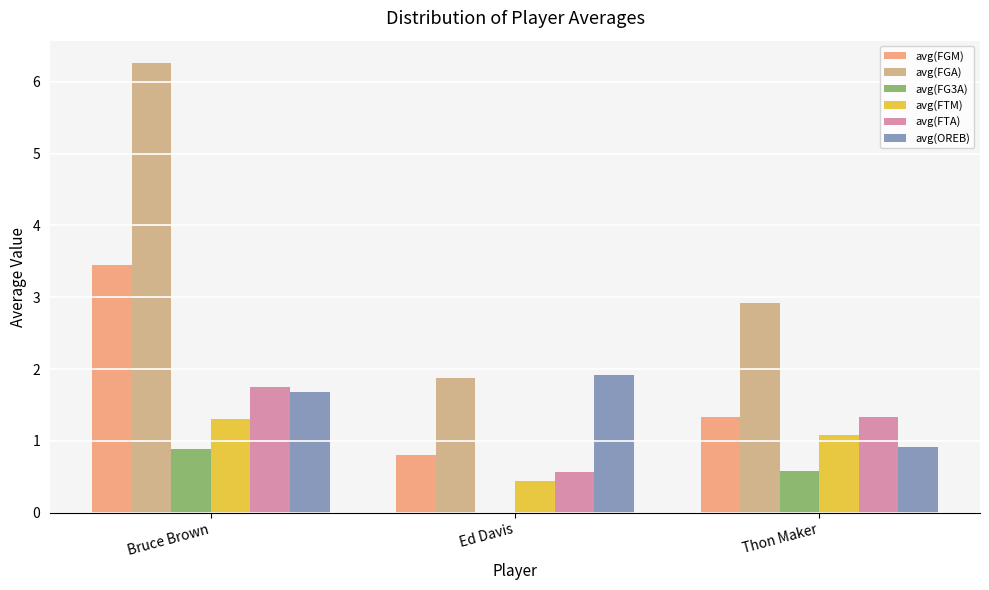

How many categories are shown in the chart?

3